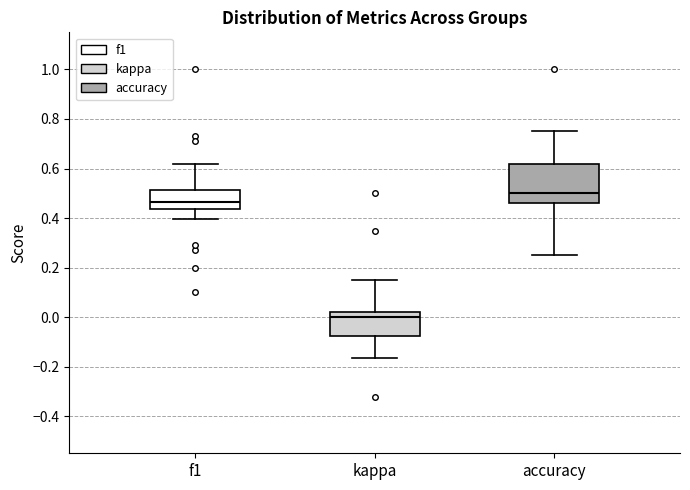

Reading left to right, transcribe this box plot: for each box, give where its median line is, the range the box spans, and where its two whiskers end, as read against the y-axis. The values are not printed on the chart, so give them approximately, as read against the axis.

f1: median 0.46, box 0.44 to 0.52, whiskers 0.40 to 0.62
kappa: median 0.00, box -0.08 to 0.02, whiskers -0.16 to 0.14
accuracy: median 0.50, box 0.46 to 0.62, whiskers 0.26 to 0.76